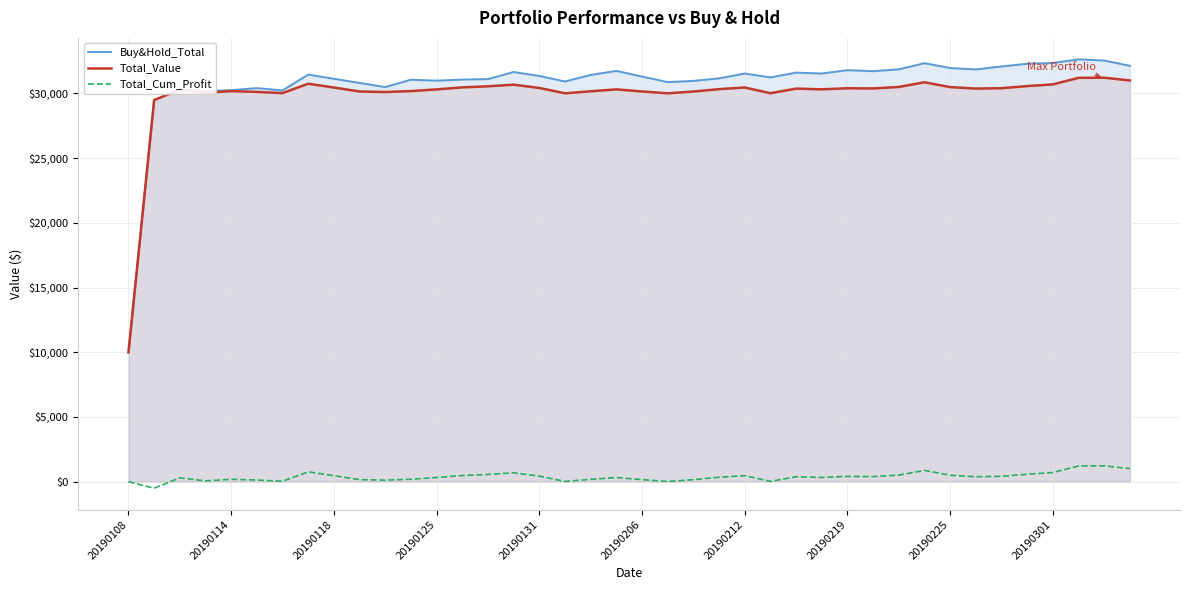

Rank the series at 17 from lowest to highest value.

Total_Cum_Profit, Total_Value, Buy&Hold_Total